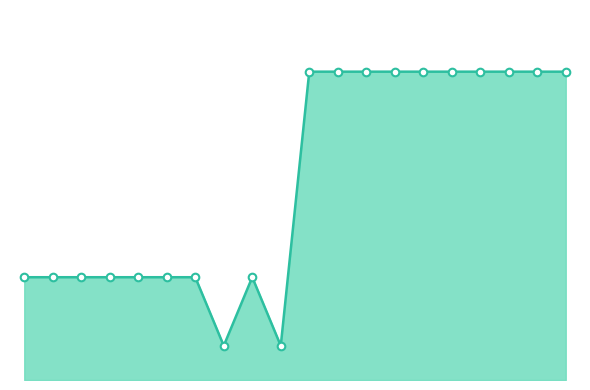

Is this an area chart (filled region under the line)?

Yes